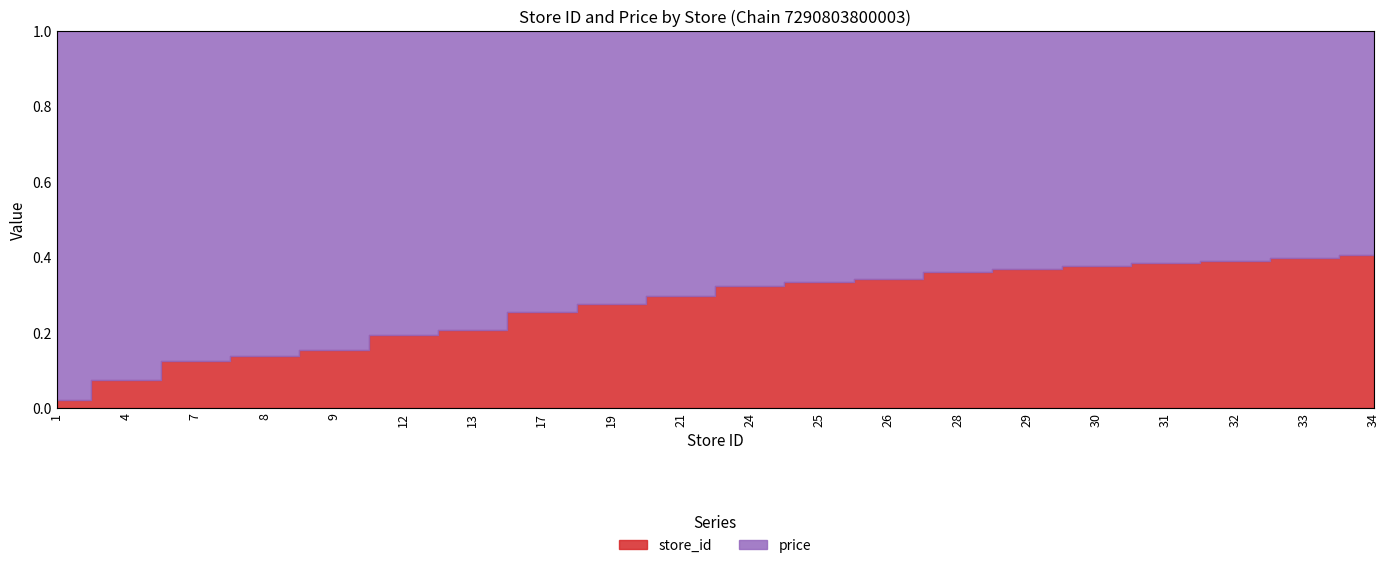

Reading right to left, transcribe all the data shown in this chart.

store_id: 34=34	33=33	32=32	31=31	30=30	29=29	28=28	26=26	25=25	24=24	21=21	19=19	17=17	13=13	12=12	9=9	8=8	7=7	4=4	1=1
price: 34=50	33=50	32=50	31=50	30=50	29=50	28=50	26=50	25=50	24=50	21=50	19=50	17=50	13=50	12=50	9=50	8=50	7=50	4=50	1=50